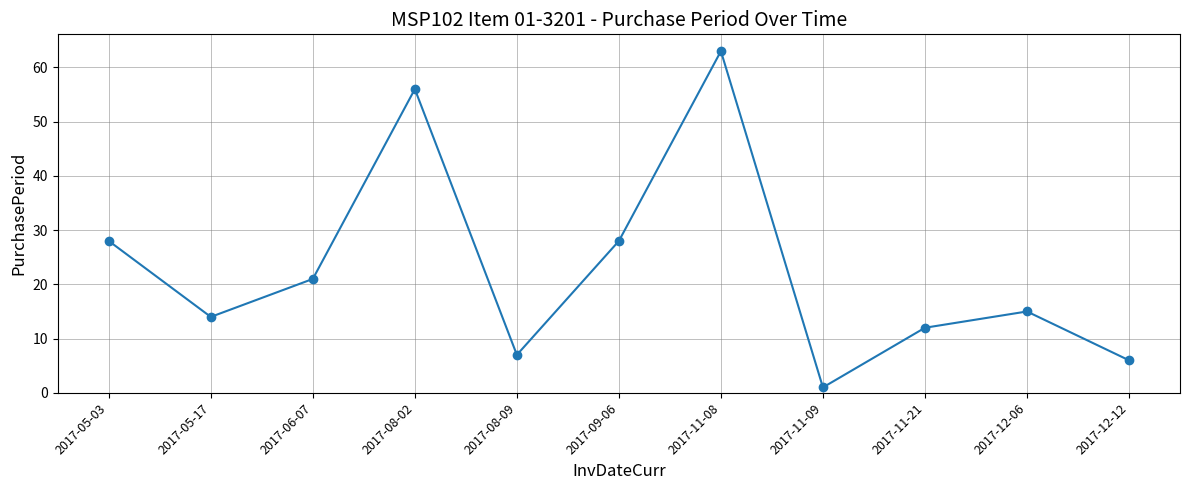

Approximately how many times larger is the value at 2017-05-17 compared to 2017-05-03?

0.5